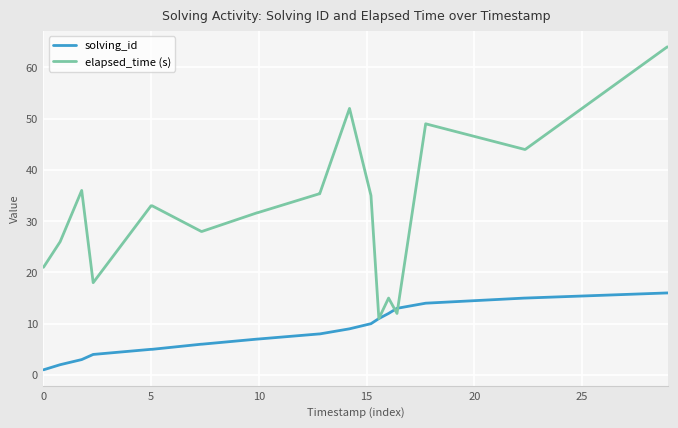

How many lines are shown in the chart?

2